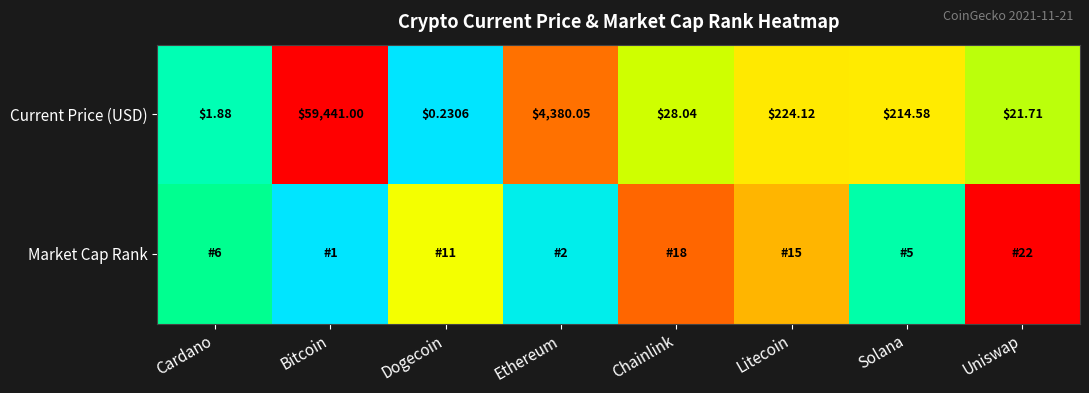

True or false: Current Price (USD) has a value of -0.5 at Dogecoin.

False